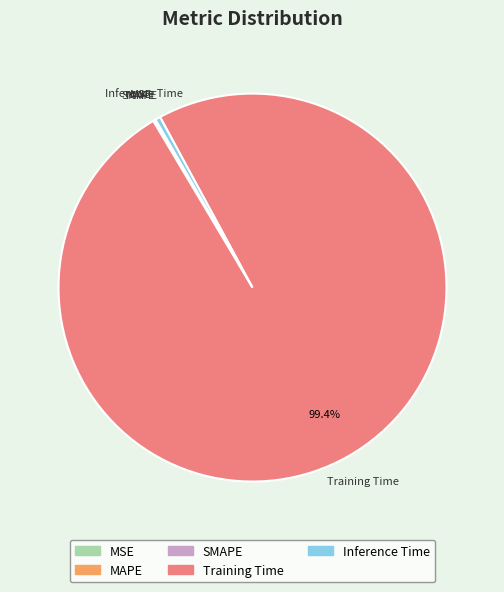

Does Training Time account for over 50% of the chart?

Yes